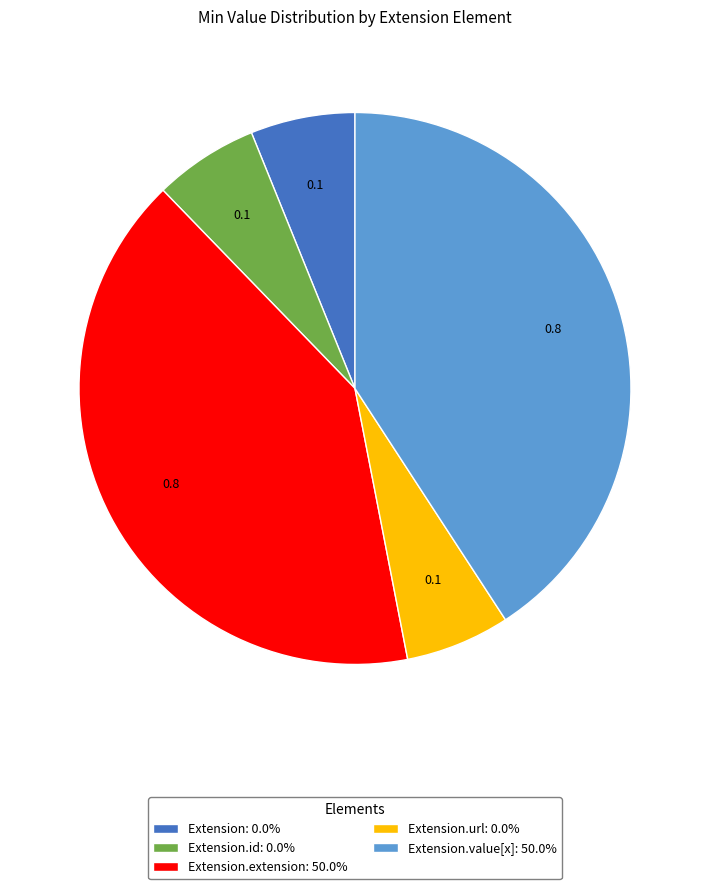

Does any single category account for the majority?

No